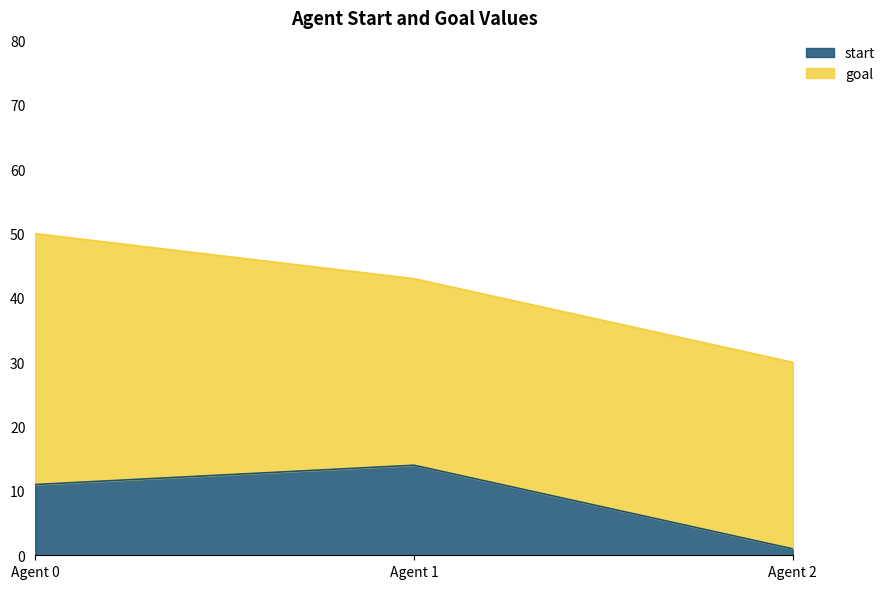

What is the approximate value of start at Agent 0, to the nearest 10?

10